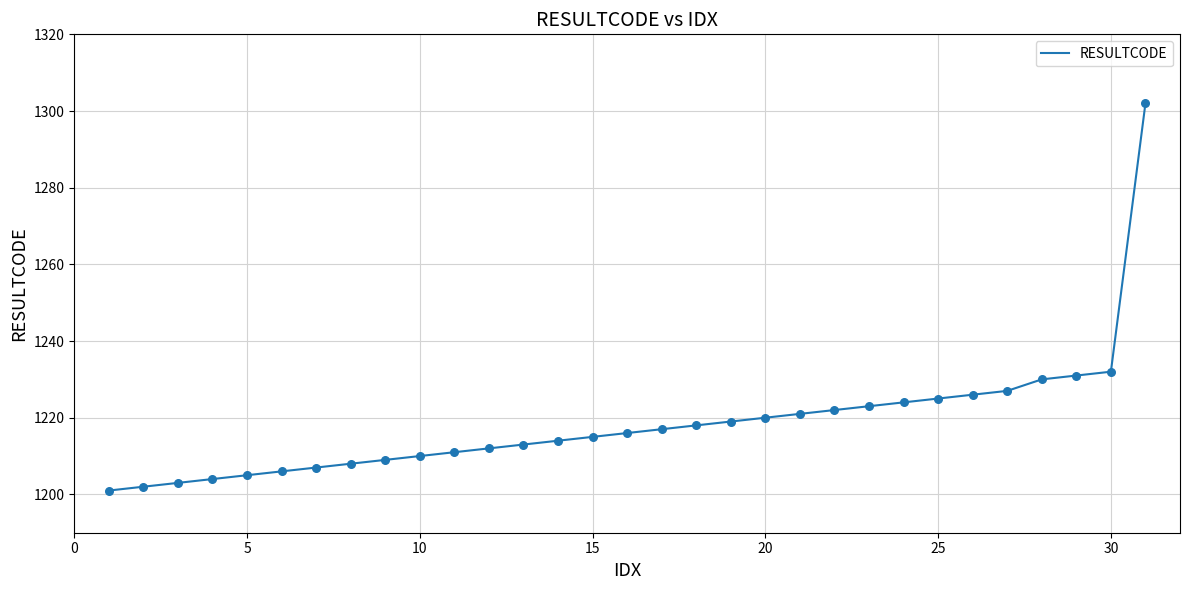

What is the greatest value displayed?

1302